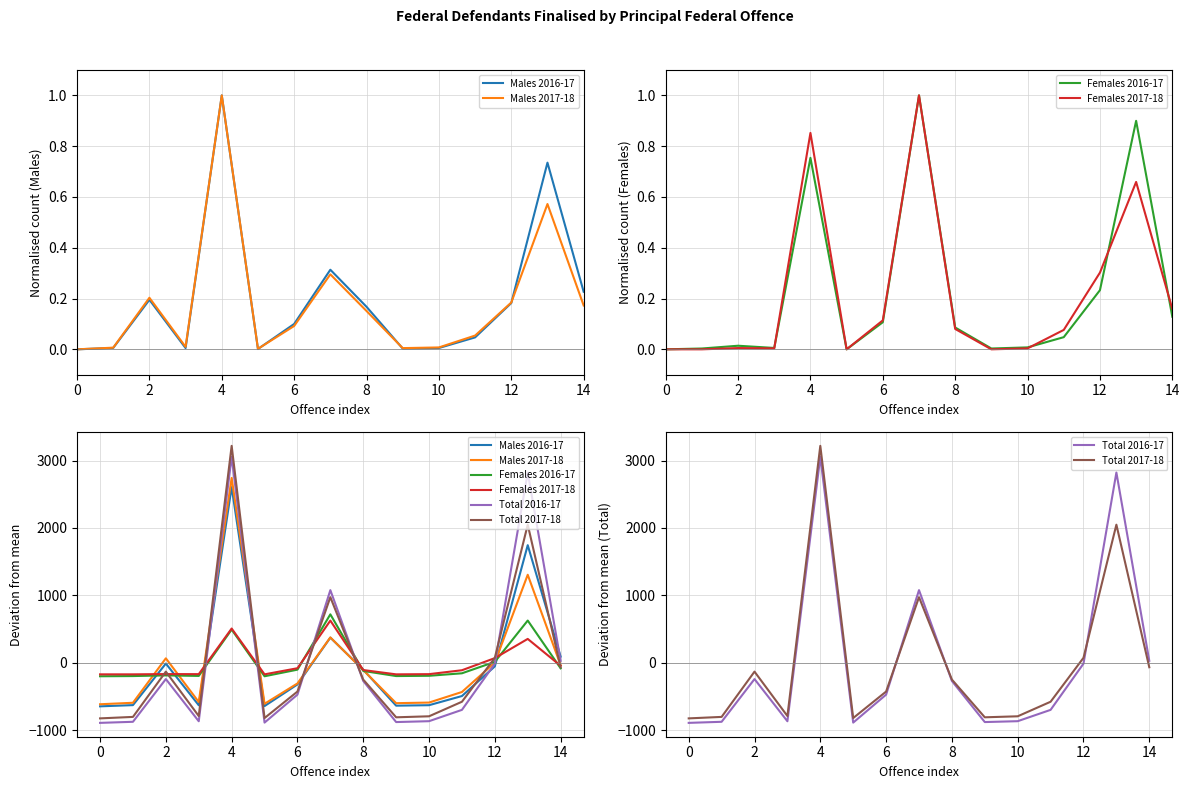

What is the maximum value shown in the chart?

3218.3